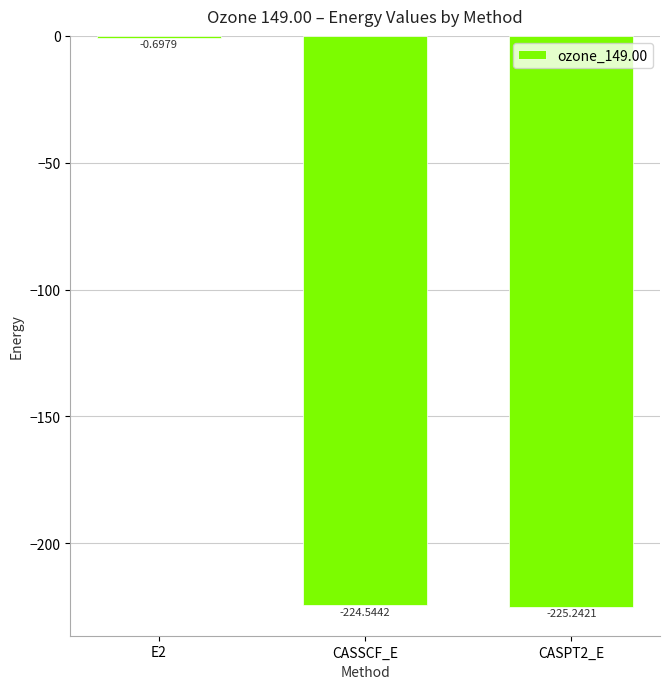

True or false: the data shows -341.6 at CASPT2_E.

False